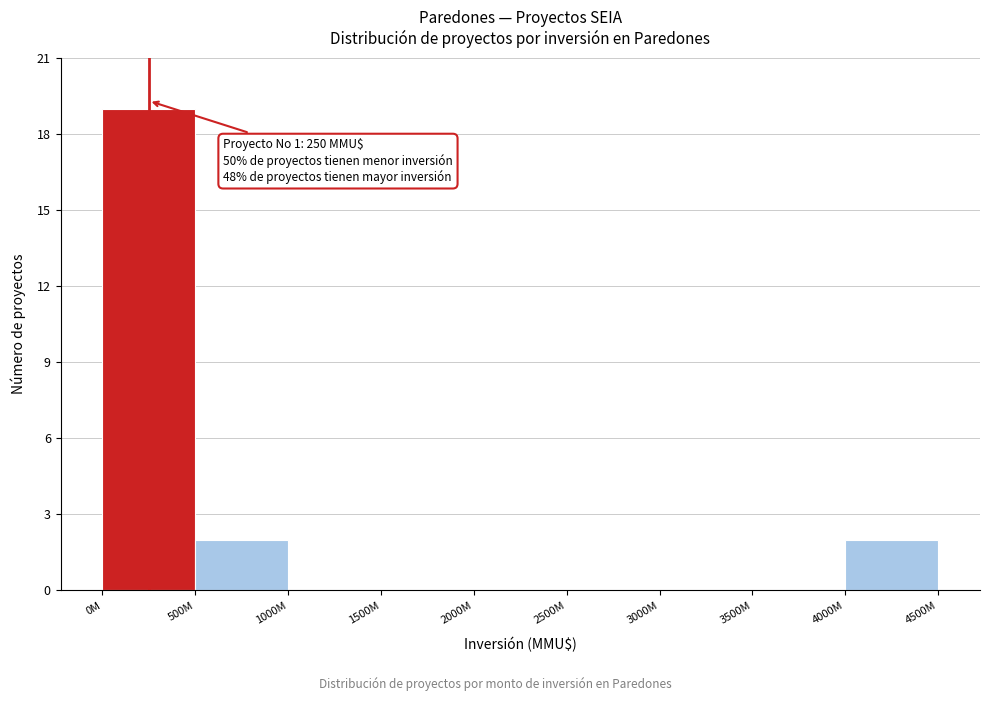

Reading right to left, list all the values displayed in this chart.

4000M=2	3500M=0	3000M=0	2500M=0	2000M=0	1500M=0	1000M=0	500M=2	0M=19